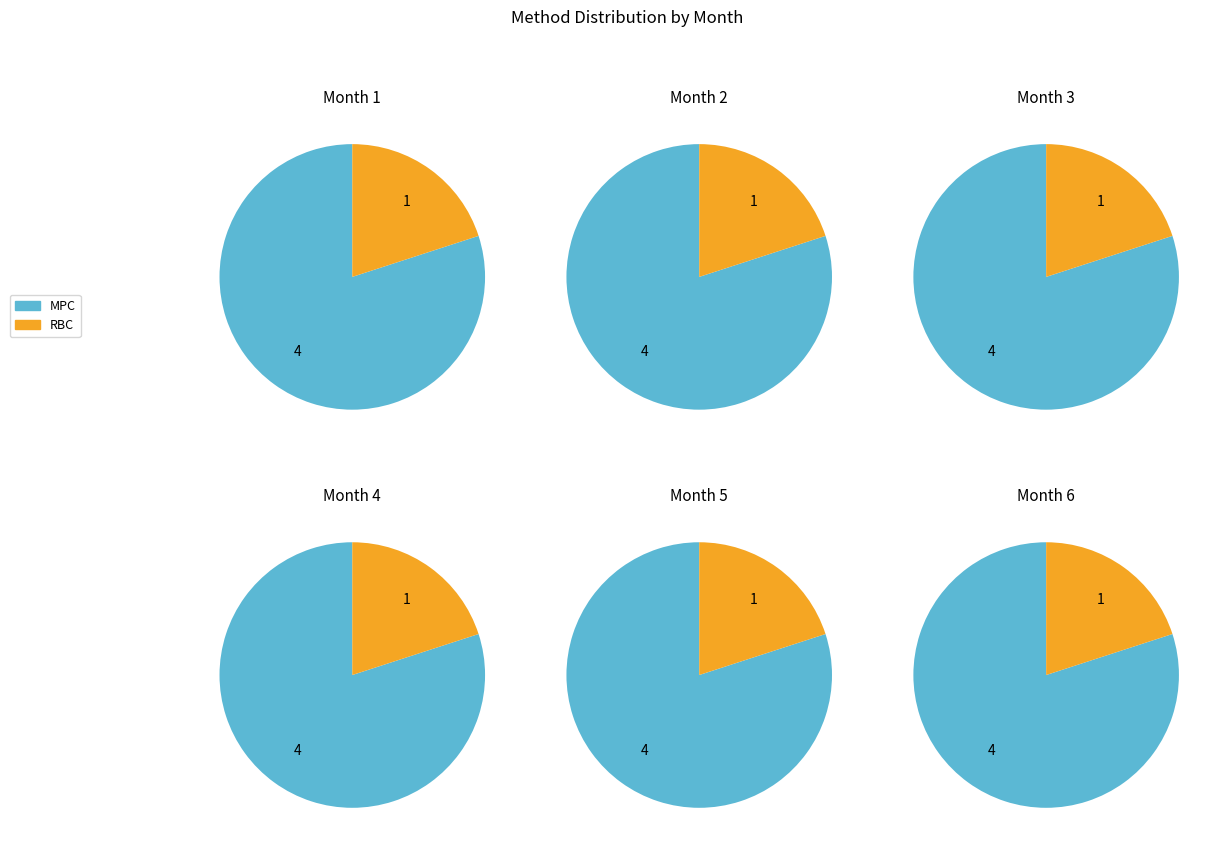

How many slices are in this pie chart?

2